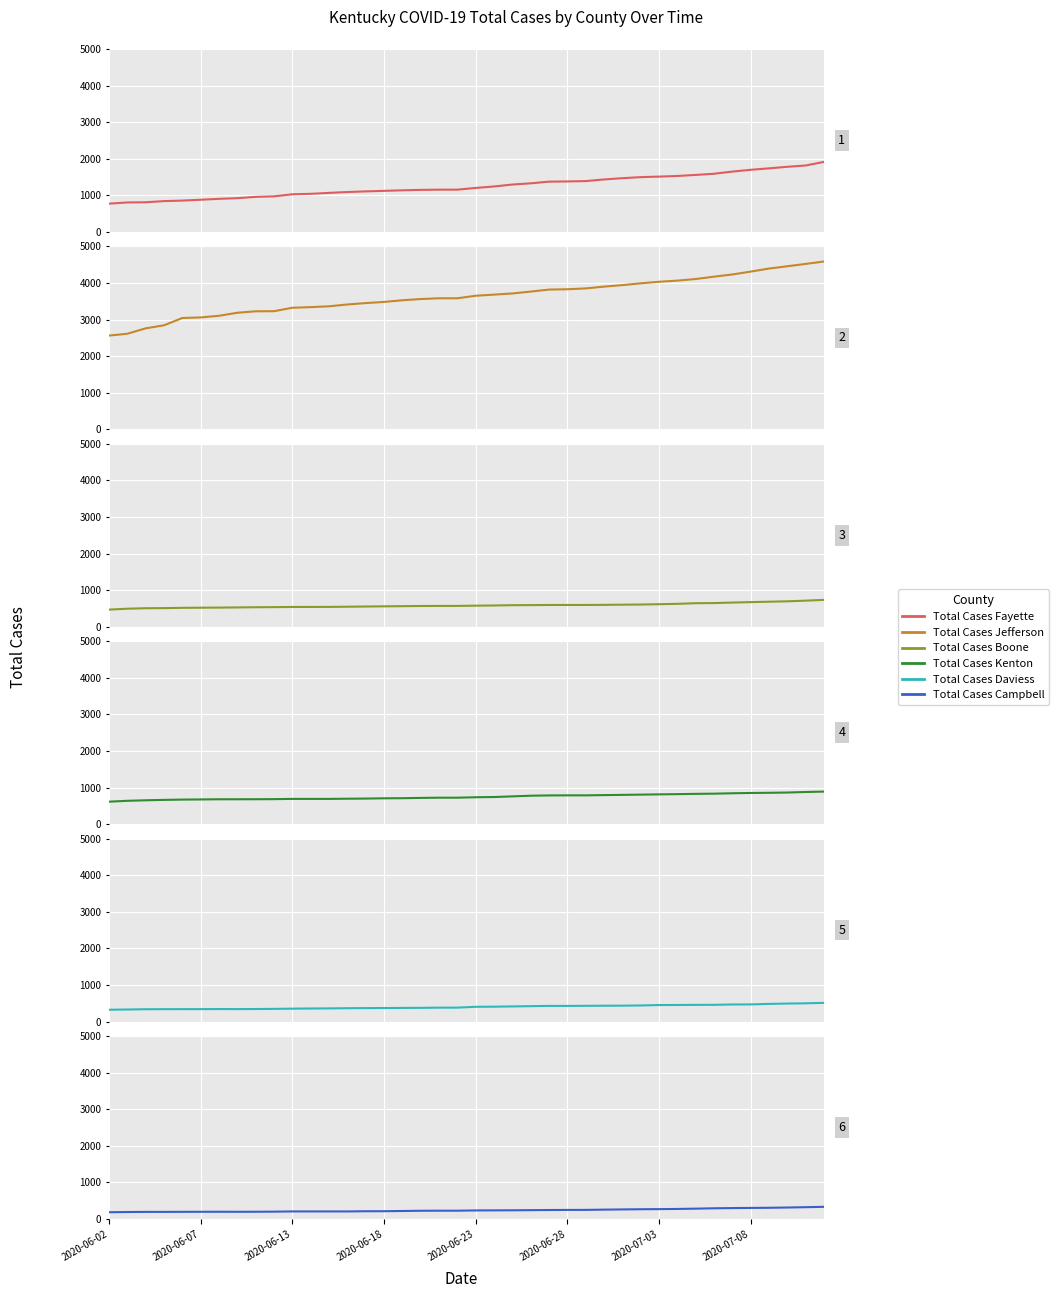

True or false: Total Cases Boone has more than 1 points higher than both neighbors.

False